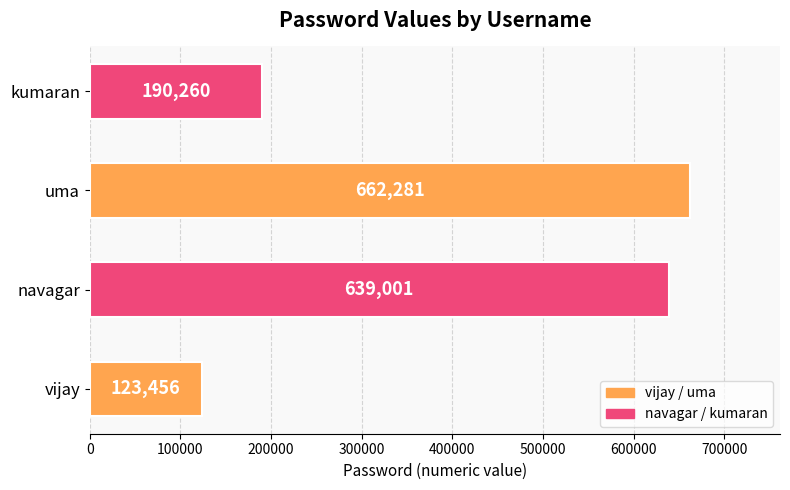

Where is the data nearest to the value 392868?

kumaran